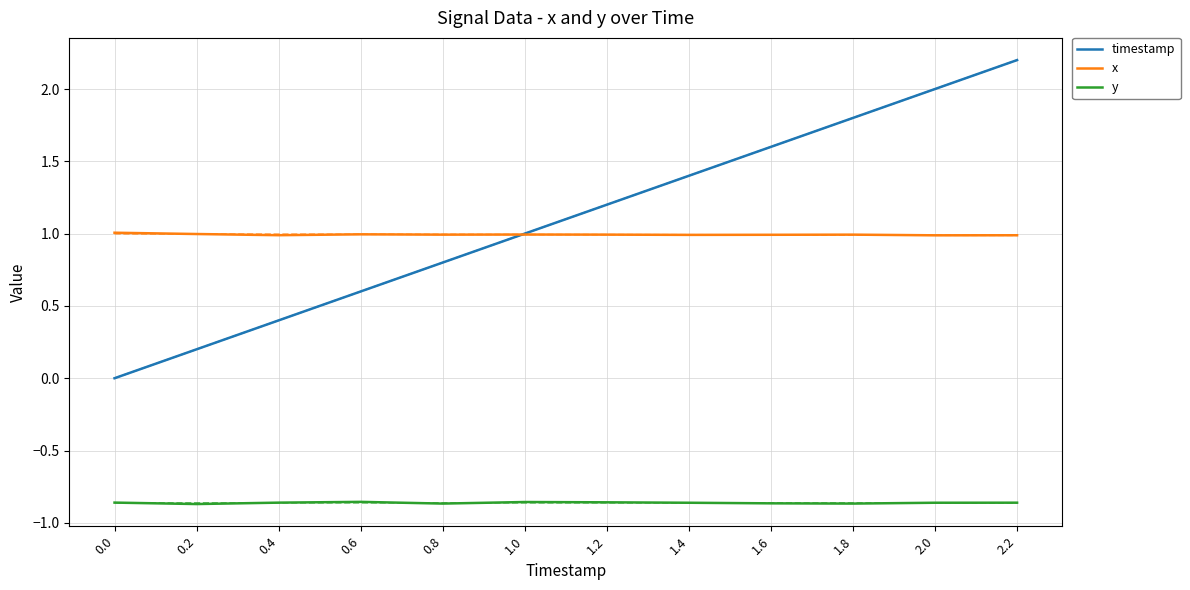

What is the sum of all y values?

-10.3